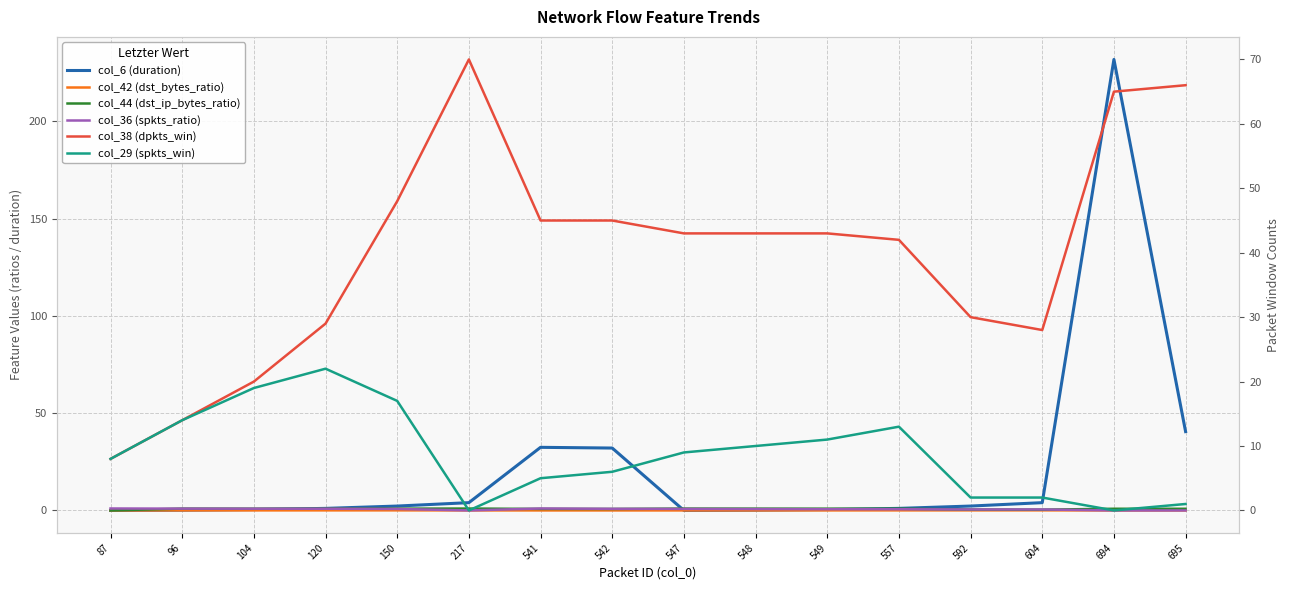

True or false: col_44 (dst_ip_bytes_ratio) and col_29 (spkts_win) cross at least once.

True